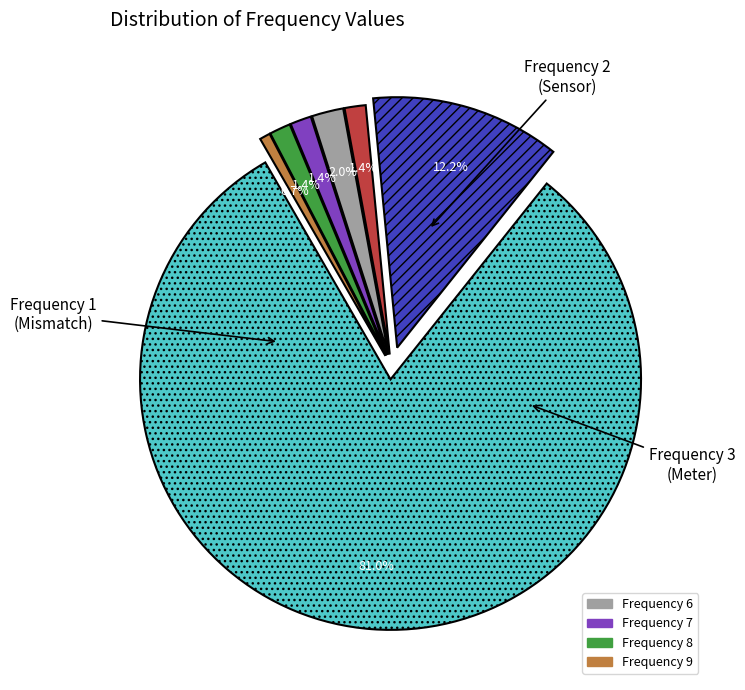

Which has a higher value, Frequency 8 or Frequency 1?

Frequency 1